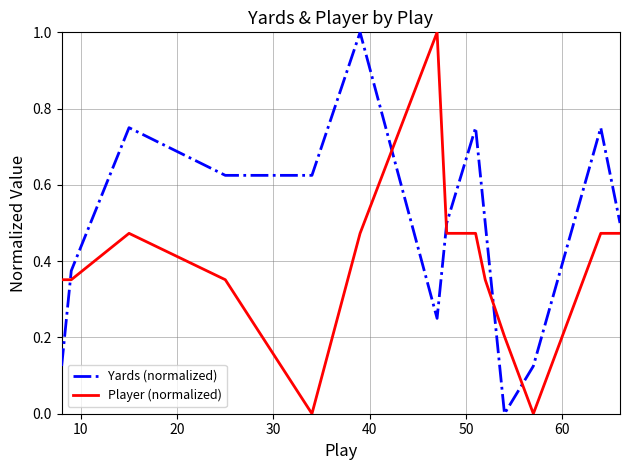

What is the highest value of the Yards (normalized) series?

1.0